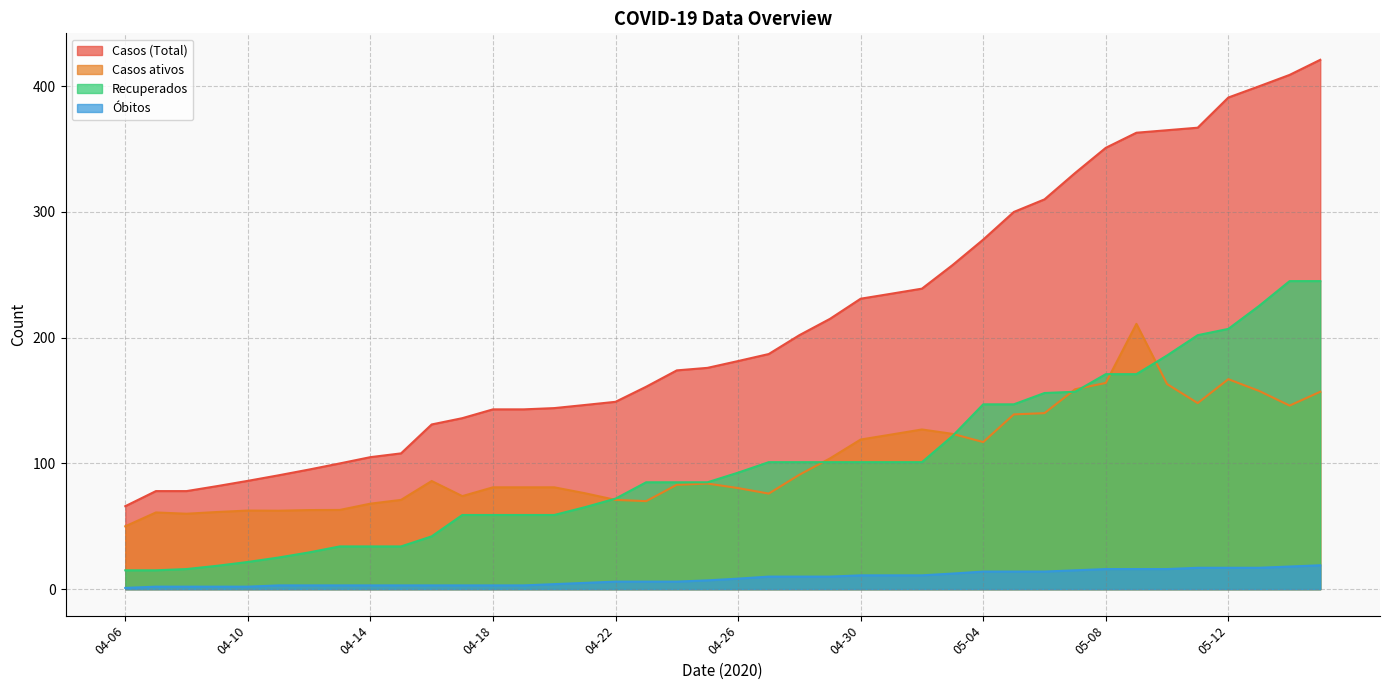

Between 05-04 and 05-01, which is larger?

05-04